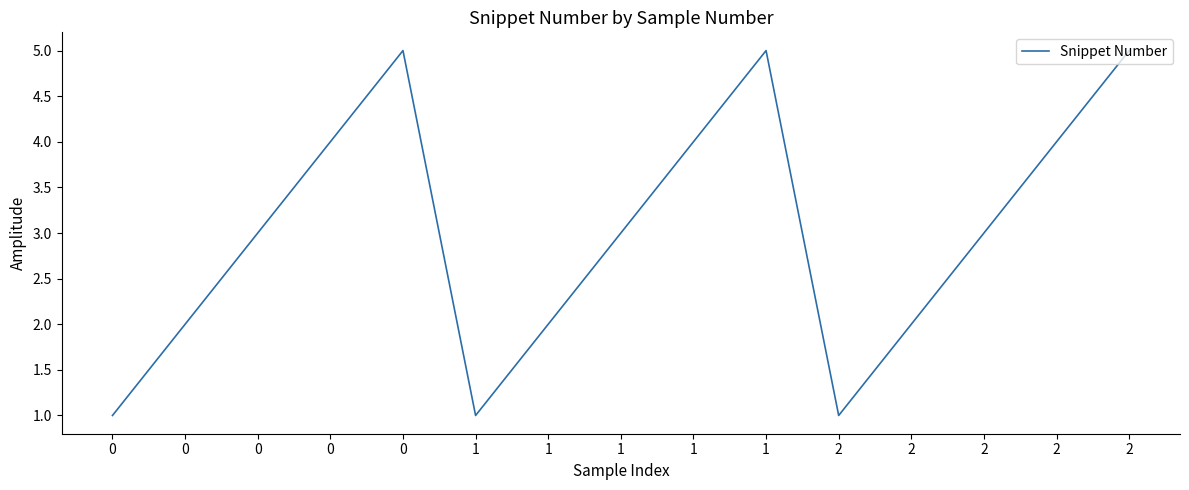

Is this an area chart (filled region under the line)?

No